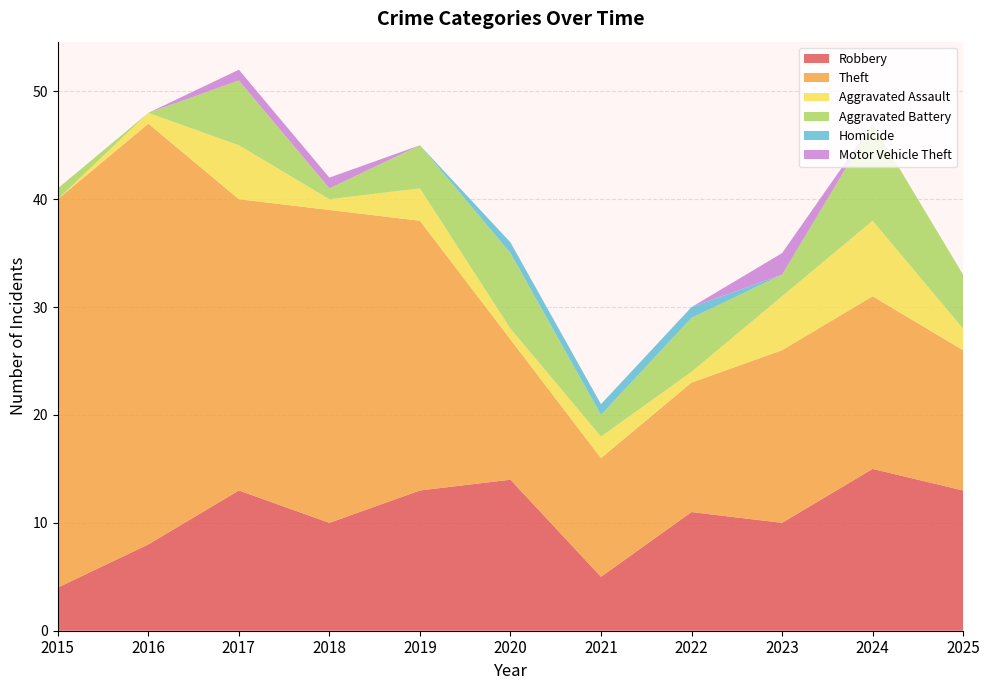

Reading left to right, transcribe all the data shown in this chart.

Robbery: 4	8	13	10	13	14	5	11	10	15	13
Theft: 36	39	27	29	25	13	11	12	16	16	13
Aggravated Assault: 0	1	5	1	3	1	2	1	5	7	2
Aggravated Battery: 1	0	6	1	4	7	2	5	2	9	5
Homicide: 0	0	0	0	0	1	1	1	0	0	0
Motor Vehicle Theft: 0	0	1	1	0	0	0	0	2	0	0